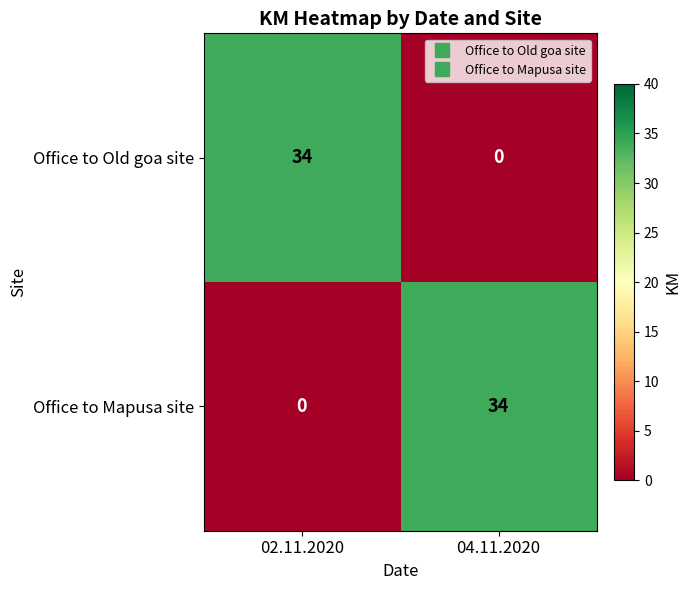

What is the greatest value displayed?

34